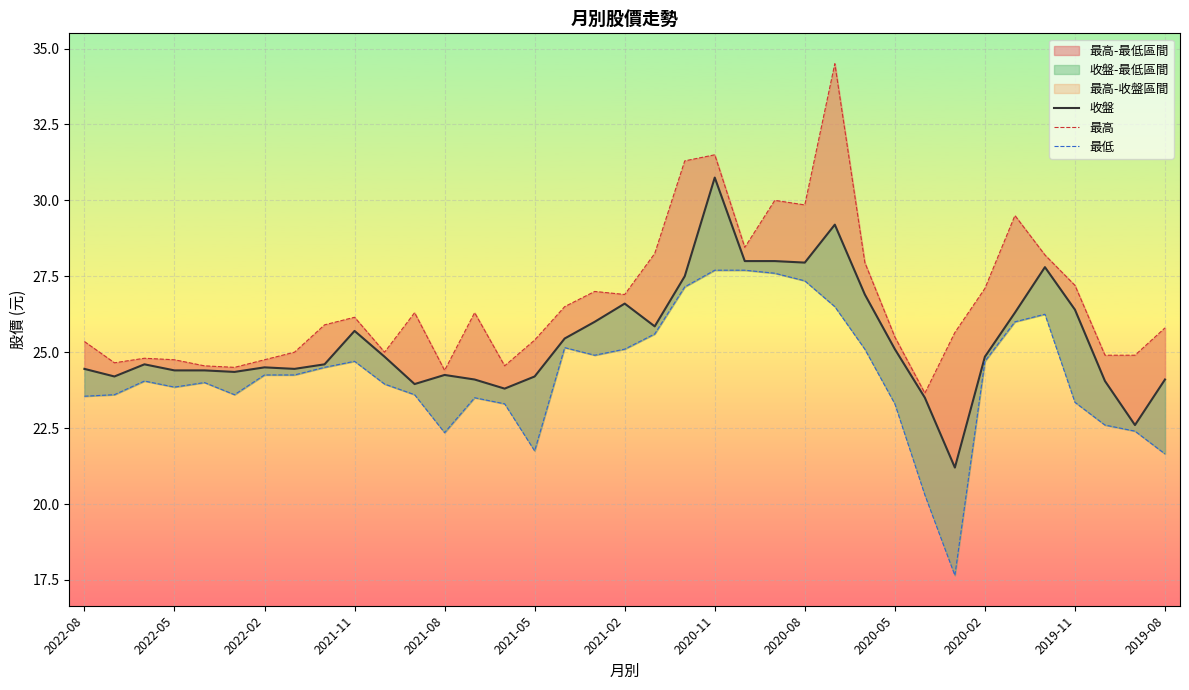

List the series in order of their peak value, lowest first.

最低, 收盤, 最高